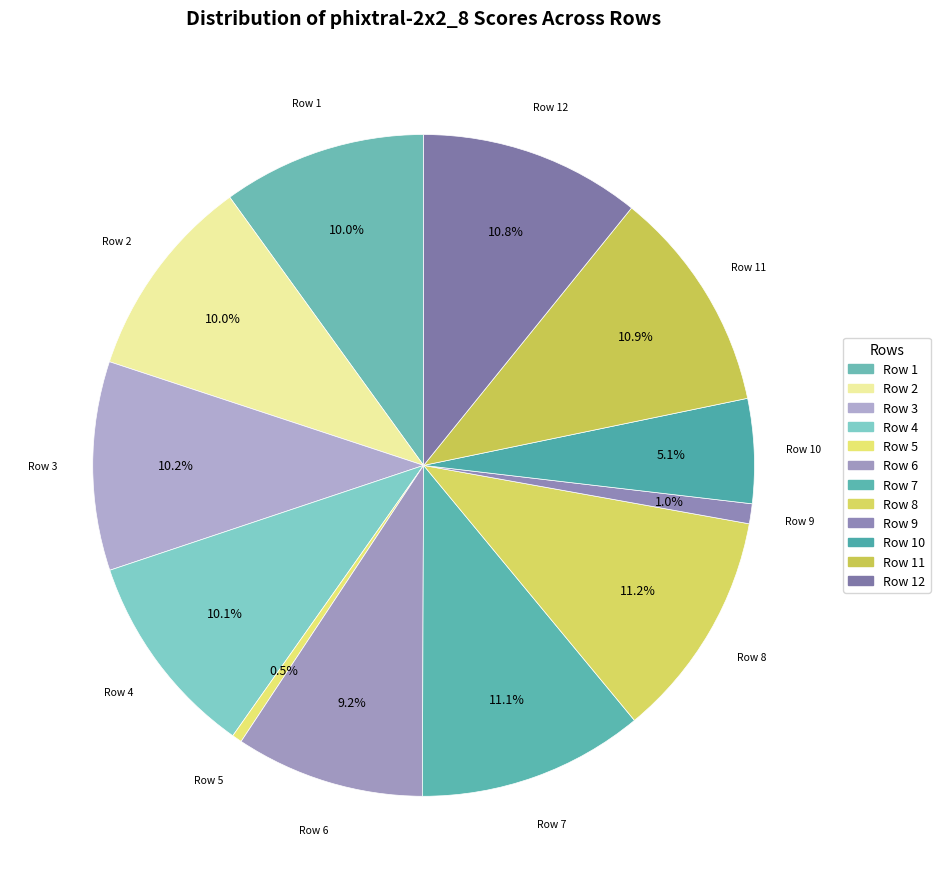

To the nearest percent, what is the average slice percentage?

8%